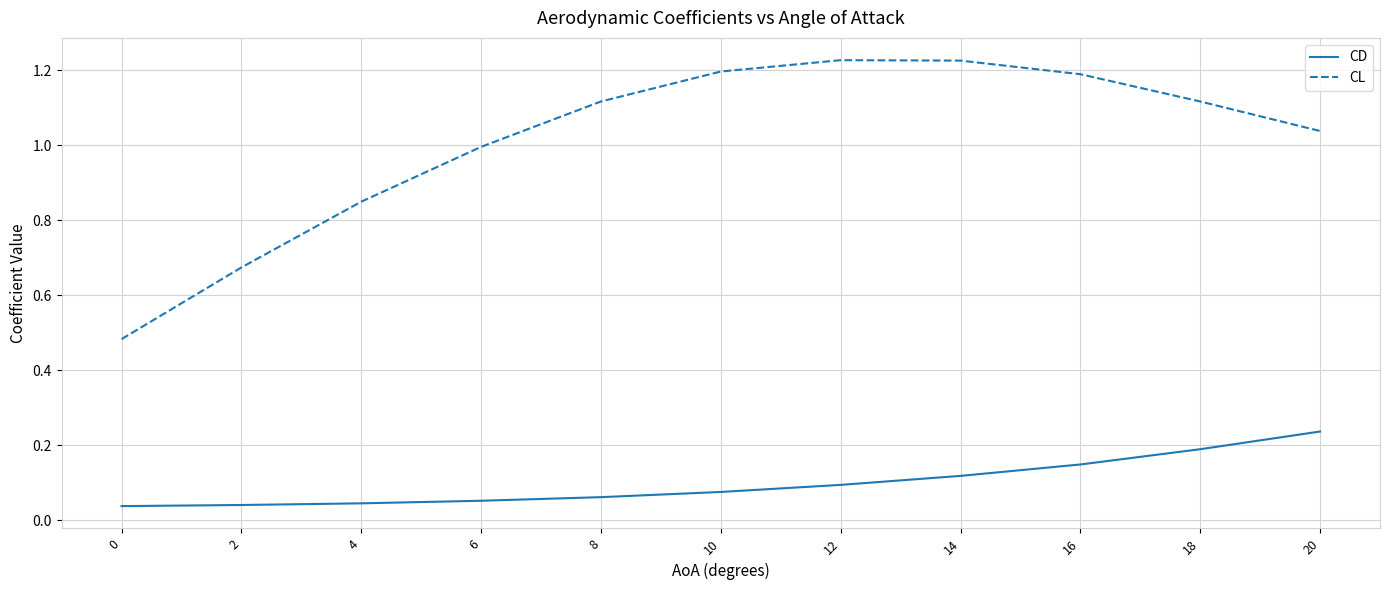

The CL series shows 0.4 at 8. True or false?

False